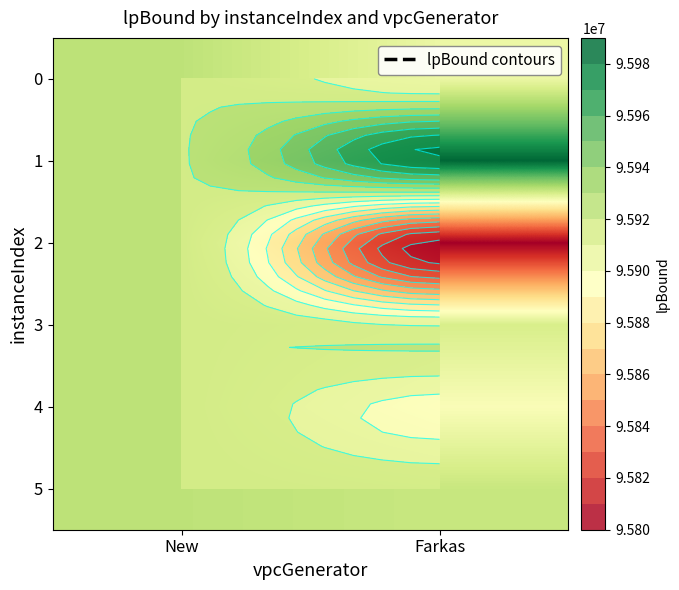

List the labels in order of 4 value, largest first.

New, Farkas